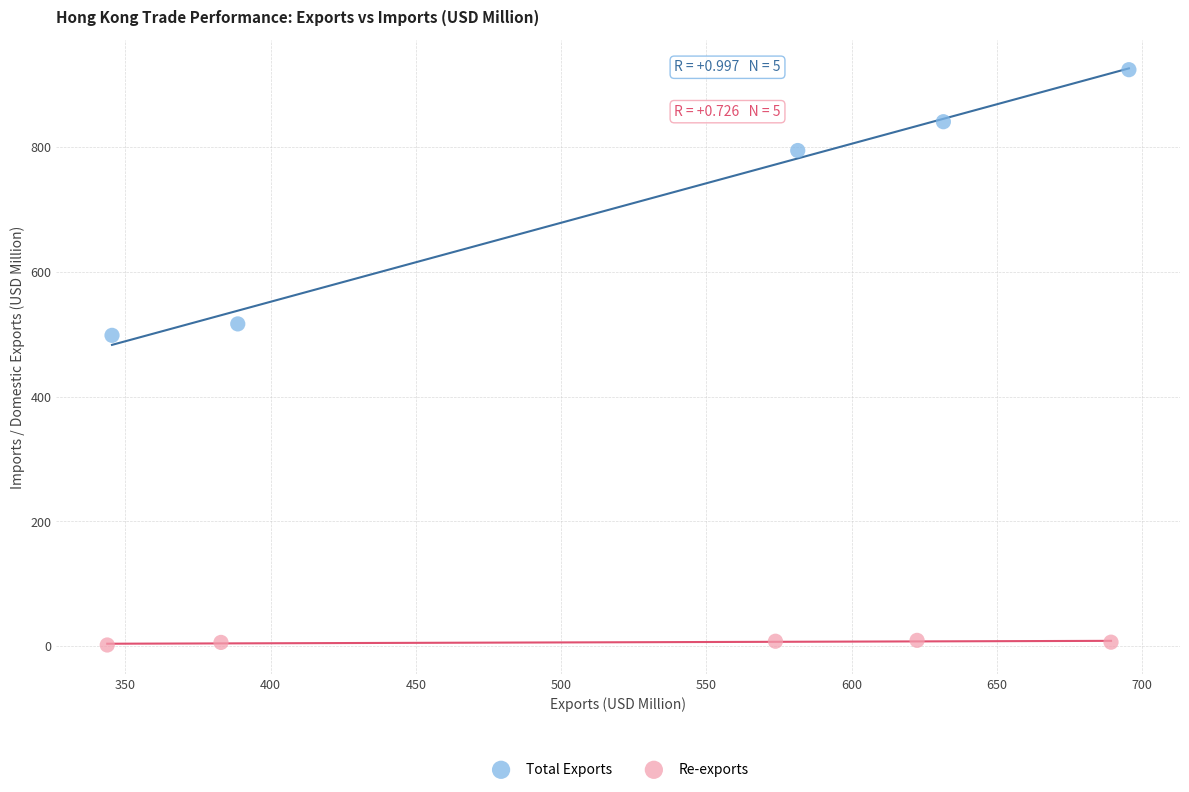

Which series reaches the maximum Y coordinate?

Total Exports